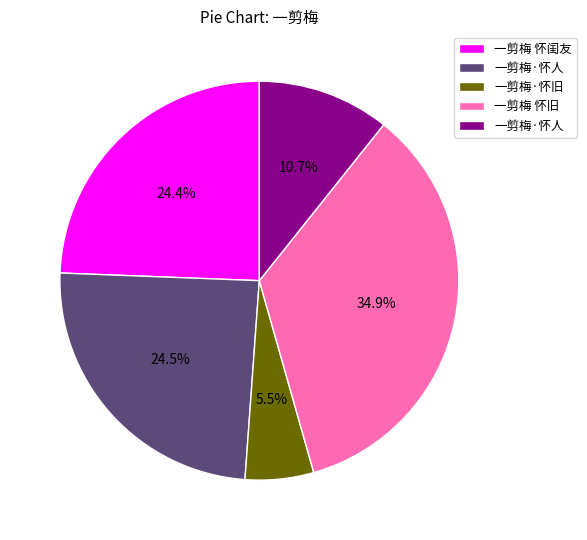

Does any single category account for the majority?

No